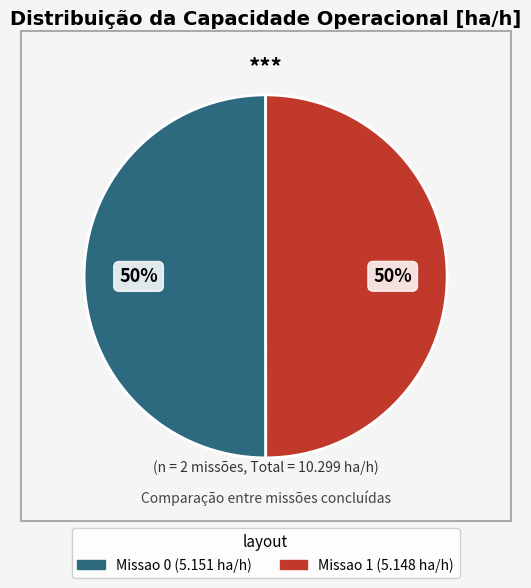

Combined, do Missao 0 and Missao 1 account for over 50%?

Yes